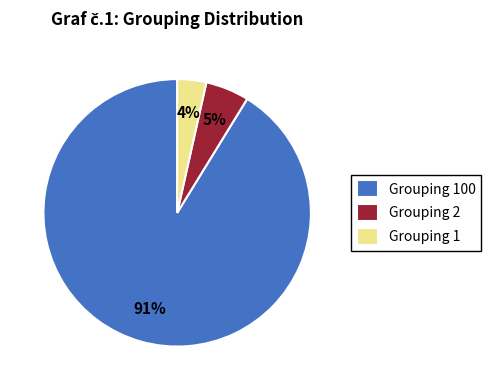

Between Grouping 1 and Grouping 2, which is larger?

Grouping 2